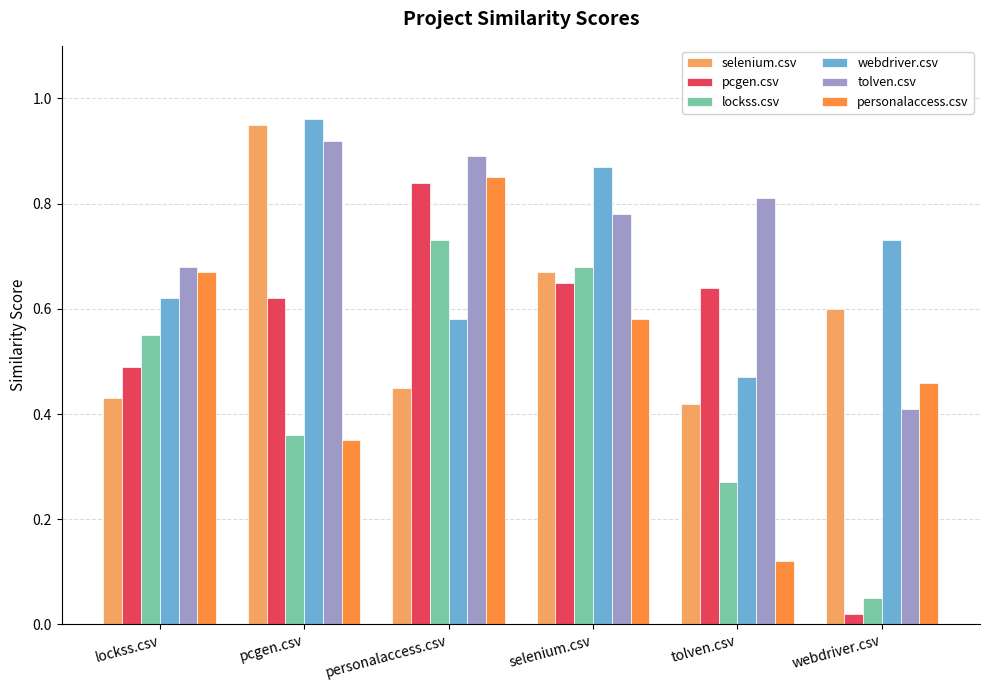

At which label does pcgen.csv reach its peak?

personalaccess.csv